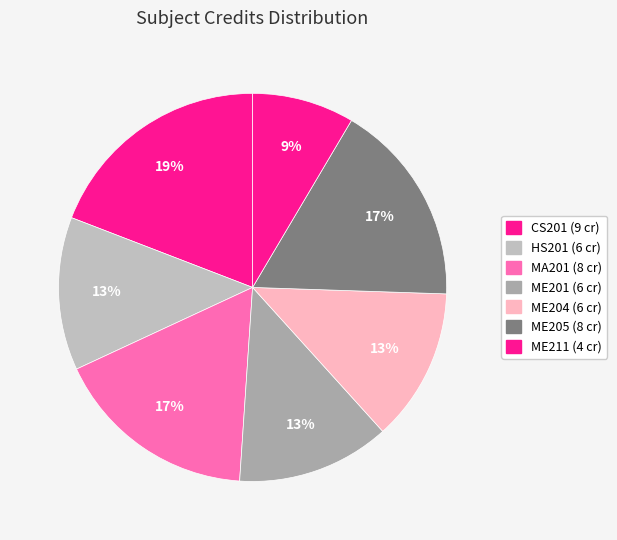

Count the number of slices in the pie.

7